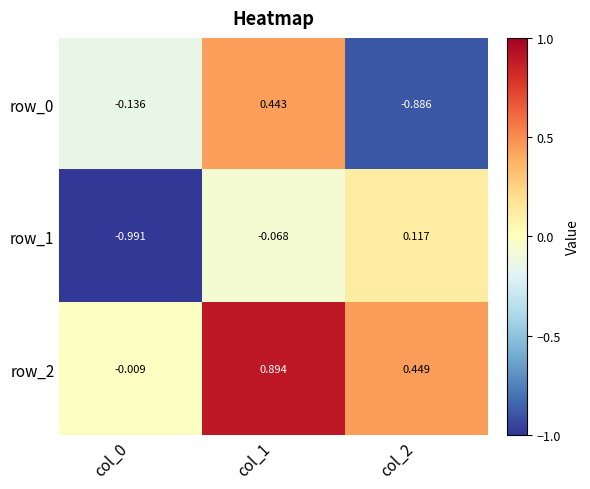

Is the value of row_0 at col_2 greater than the value of row_2 at col_0?

No